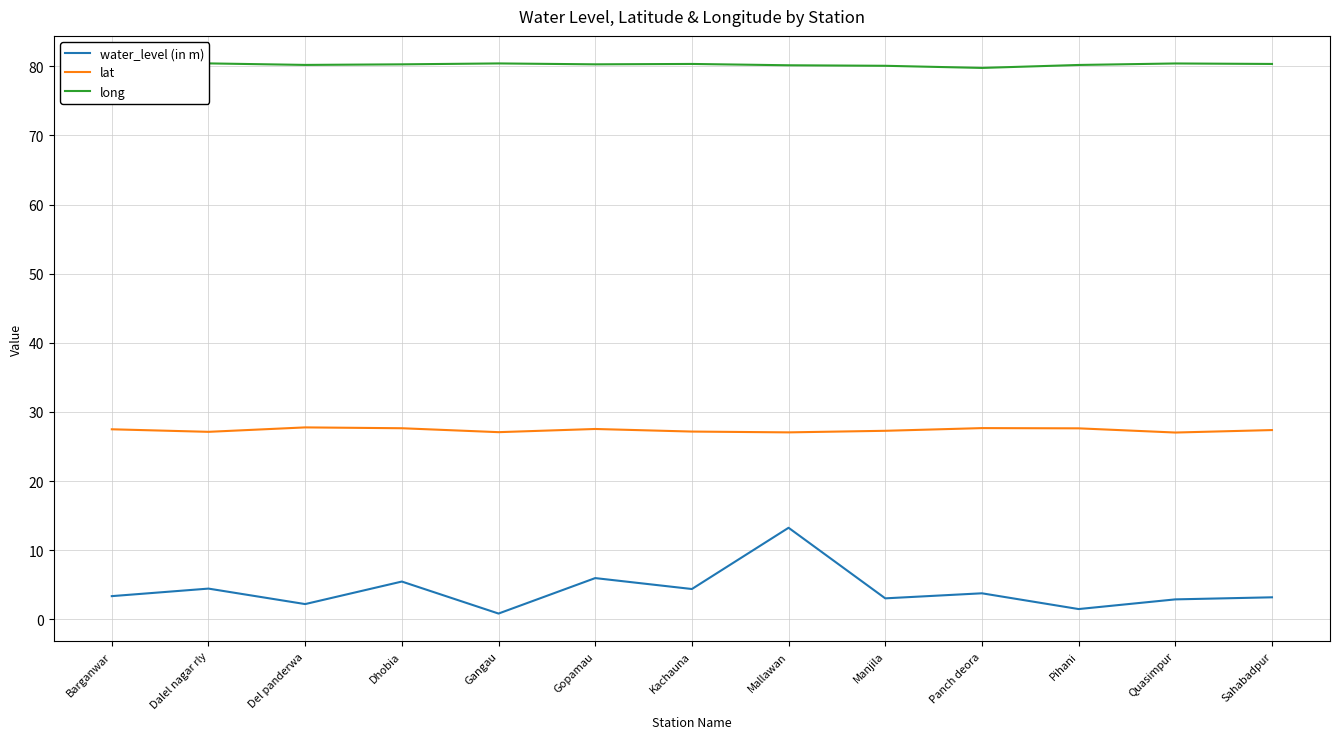

Is it true that water_level (in m) equals 2.9 at Quasimpur?

True